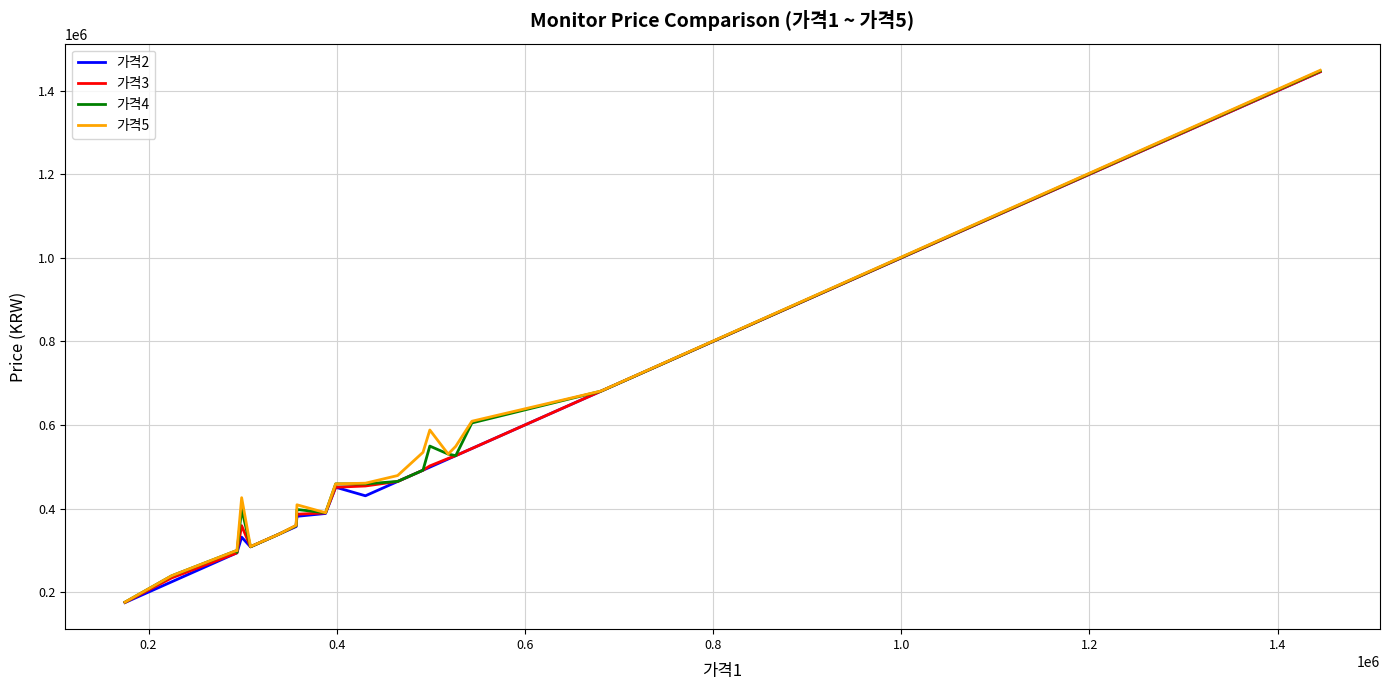

What is the maximum value for 가격2?

1445390